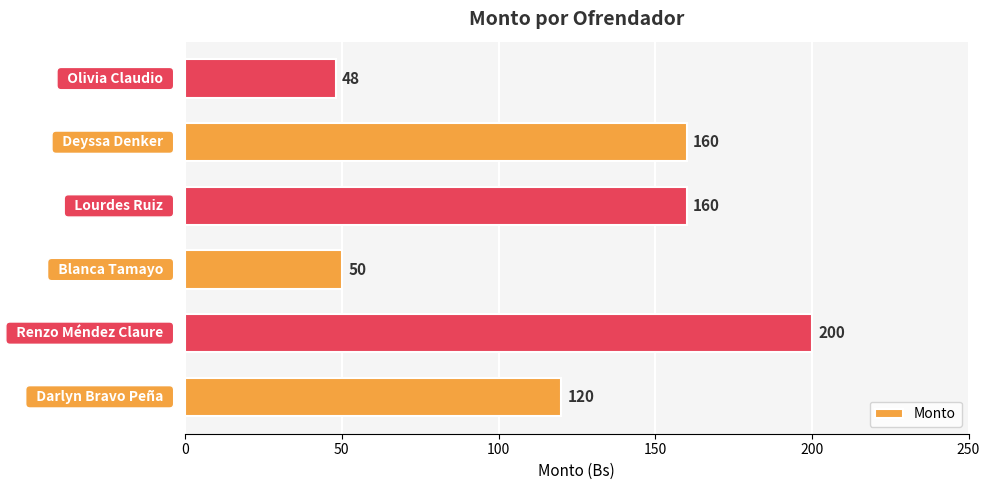

What is the greatest value displayed?

200